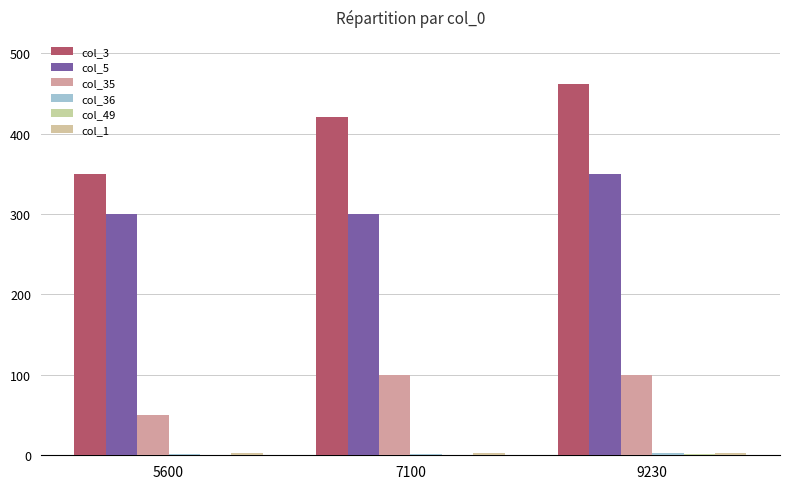

What is the maximum value shown in the chart?

462